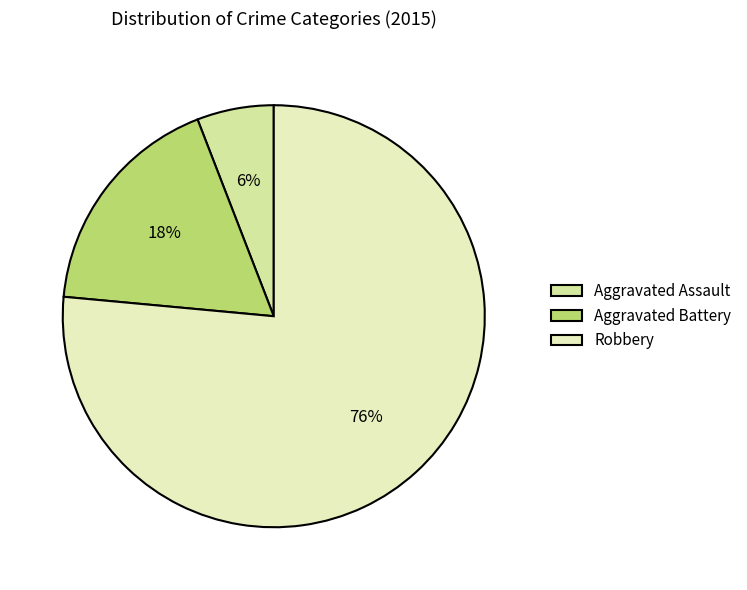

What is the majority slice?

Robbery